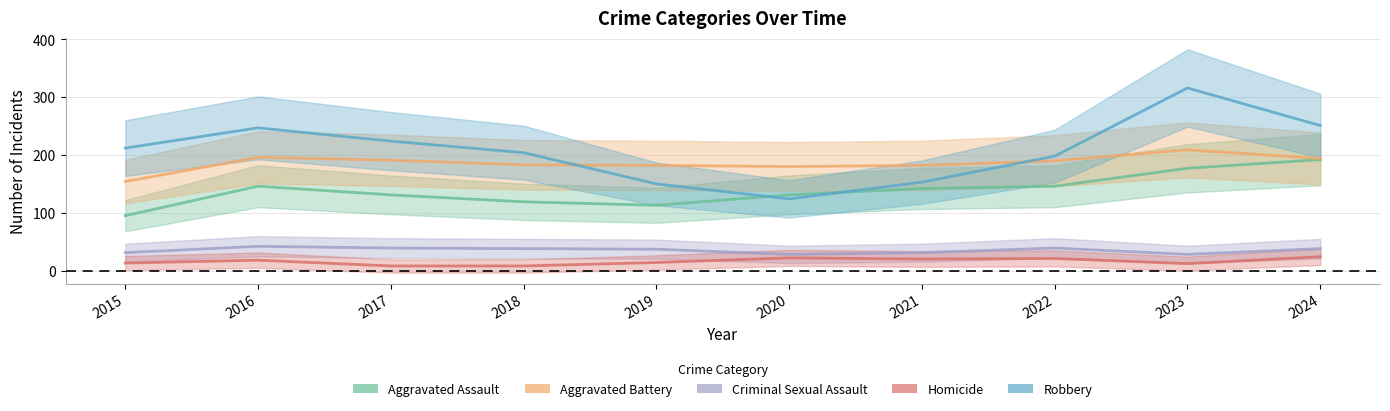

What is the difference between the highest and lowest values at 2020?

158